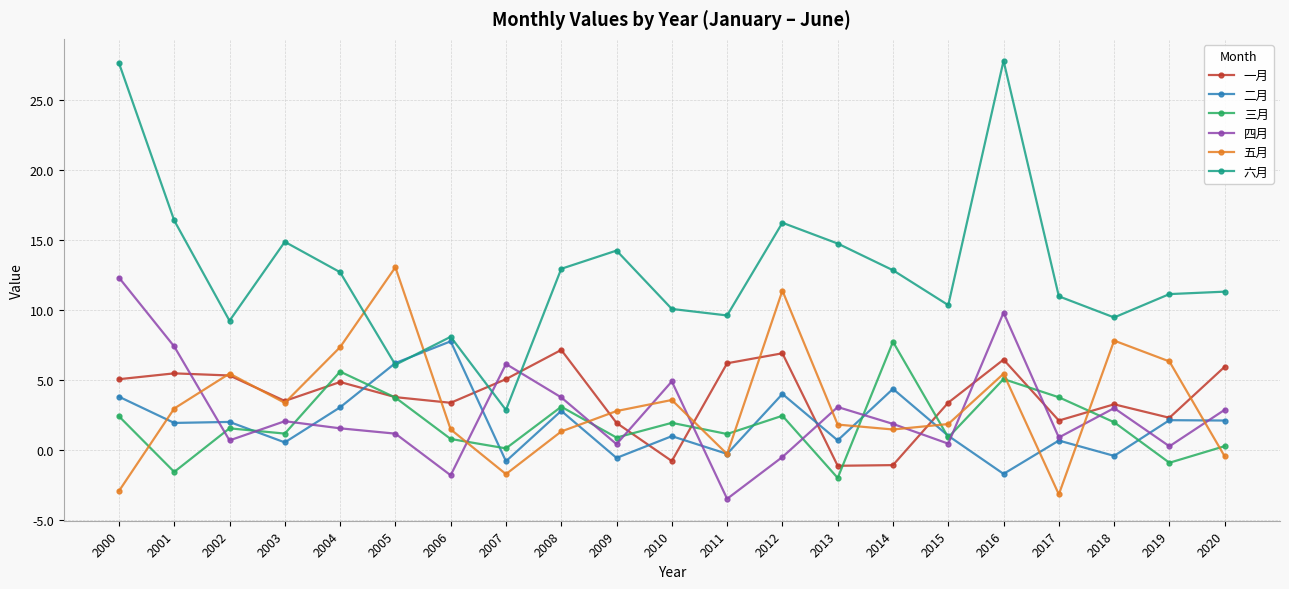

Which series has the widest spread of values?

六月